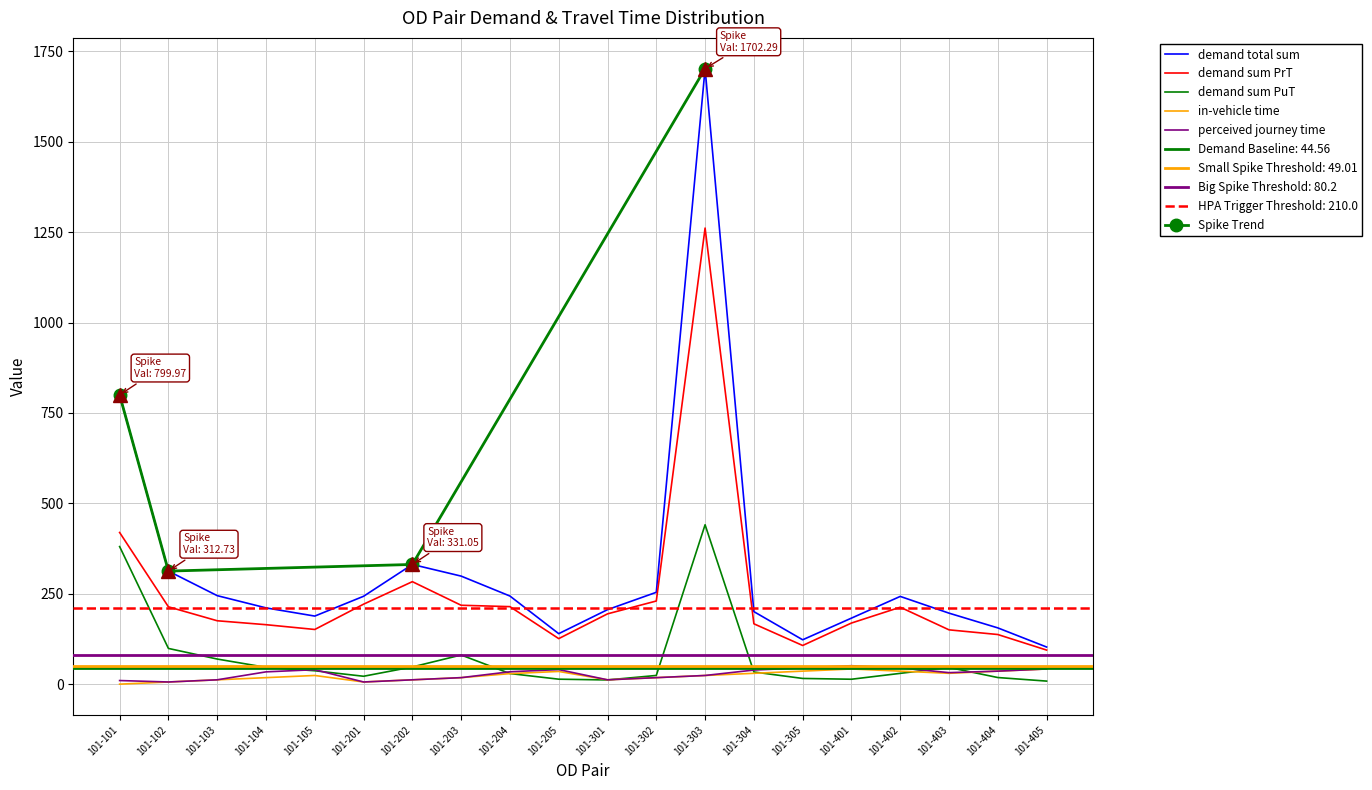

Is this an area chart (filled region under the line)?

No